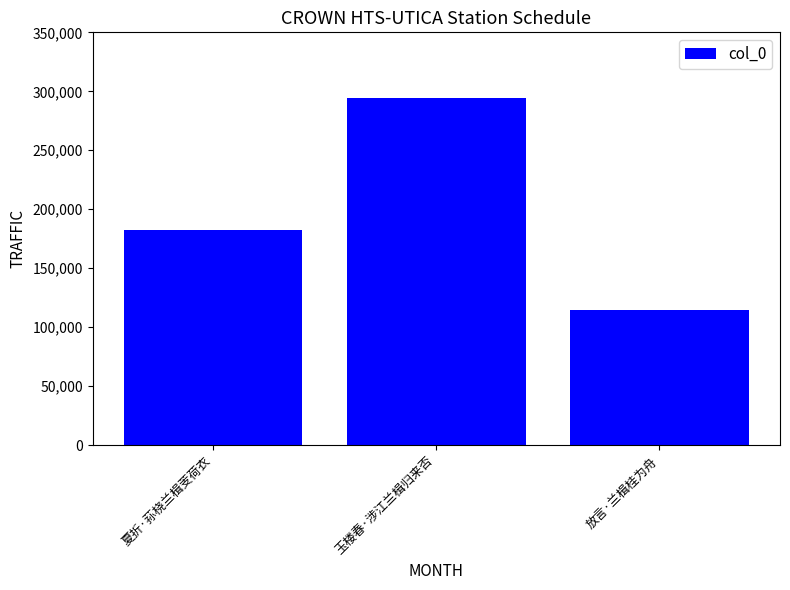

What is the value of the 1st bar from the left?

182223